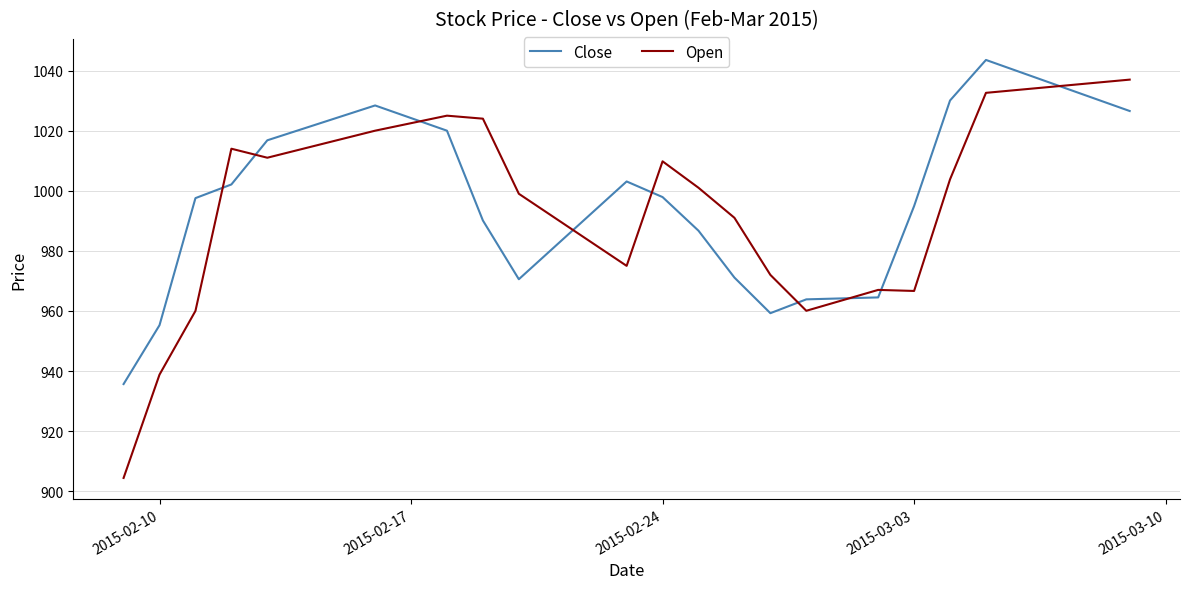

List the series in order of their peak value, lowest first.

Open, Close